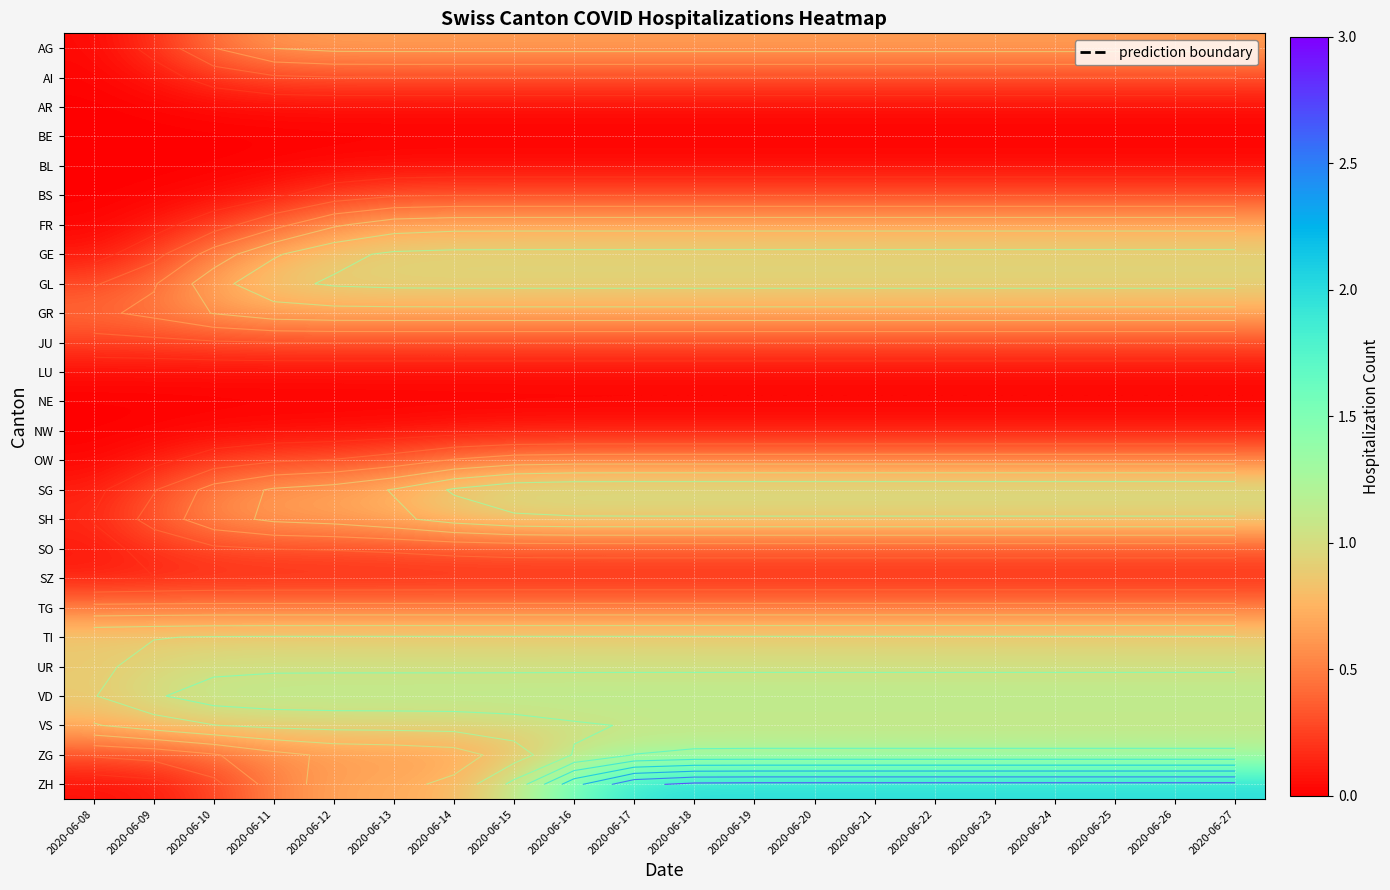

What is the total value across all series at 2020-06-21?

16.0